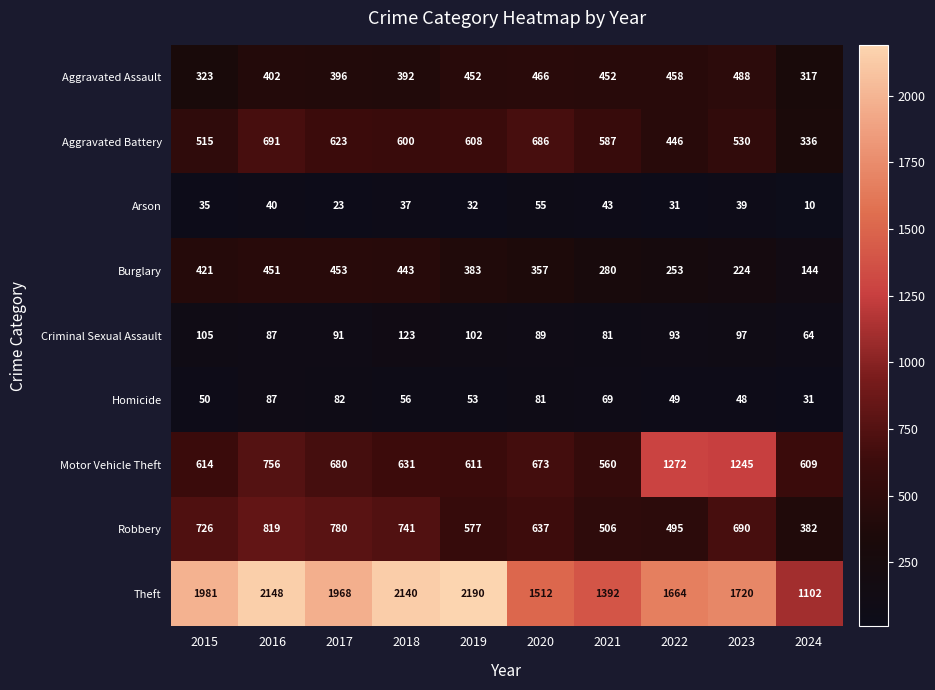

The Aggravated Assault series shows 130 at 2015. True or false?

False